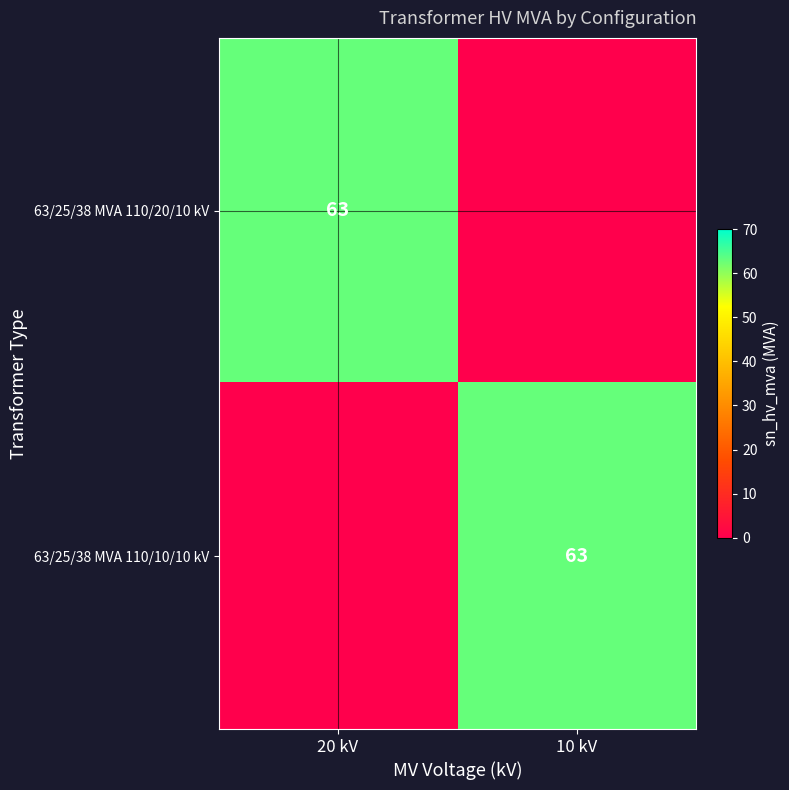

Count the number of categories in the chart.

2